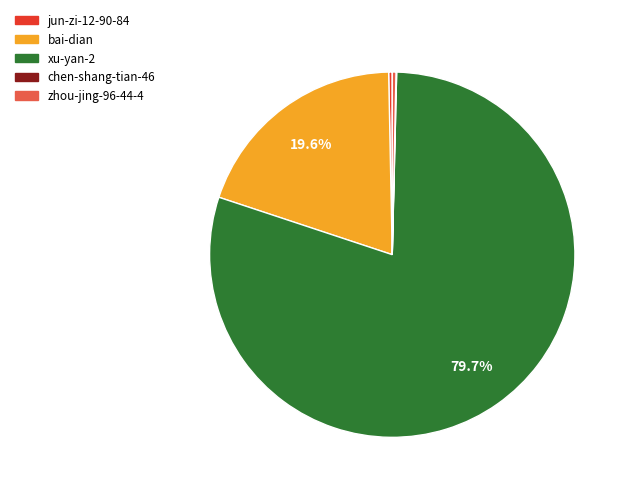

Is the sum of xu-yan-2 and bai-dian greater than half?

Yes